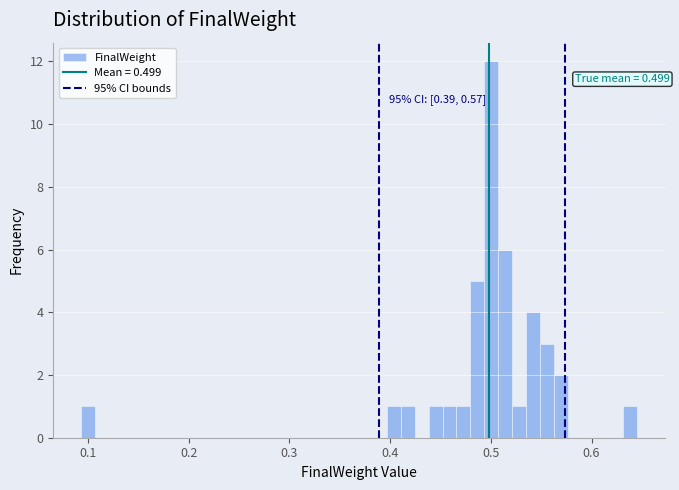

Read against the x-axis, roughly where is the centre of the tallest bar?

0.50